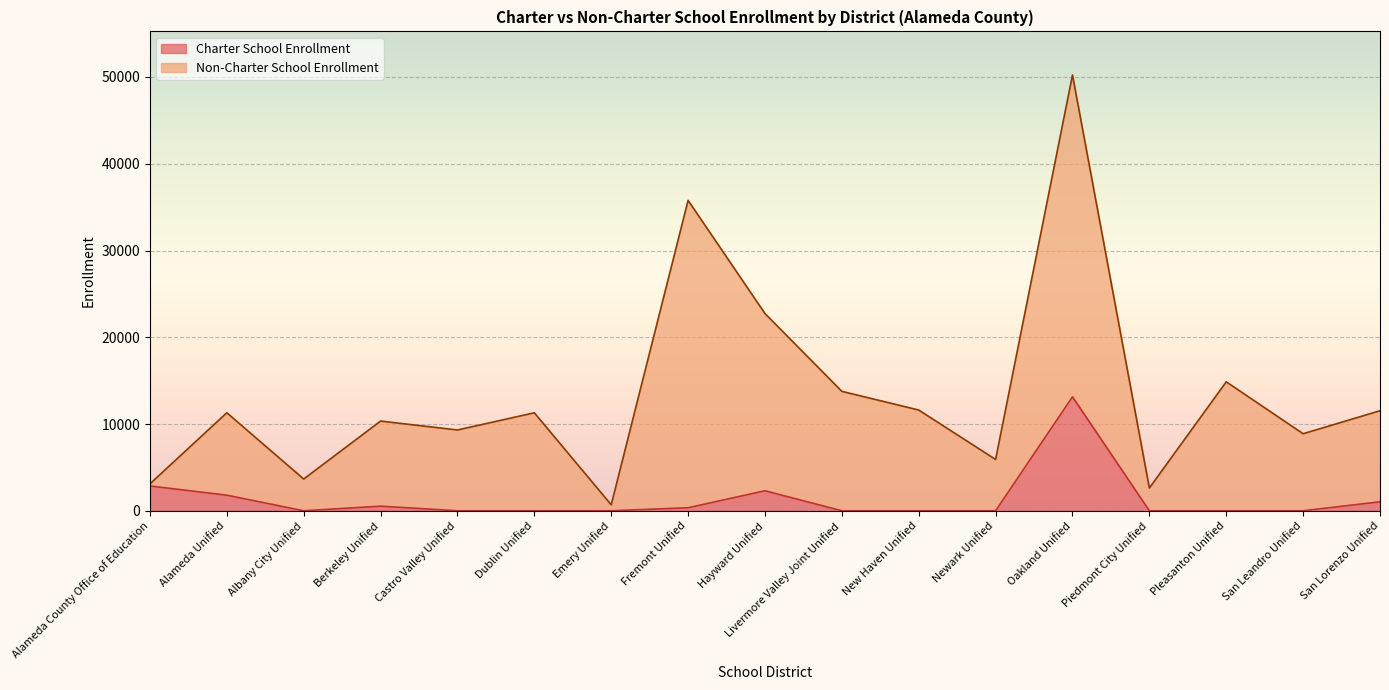

Which has a higher value, Hayward Unified or New Haven Unified?

Hayward Unified